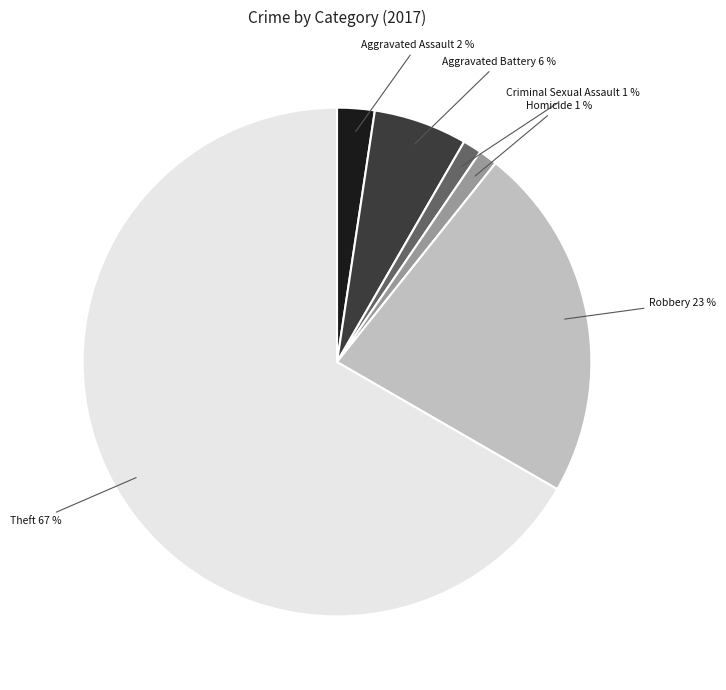

How many segments does this pie chart have?

6